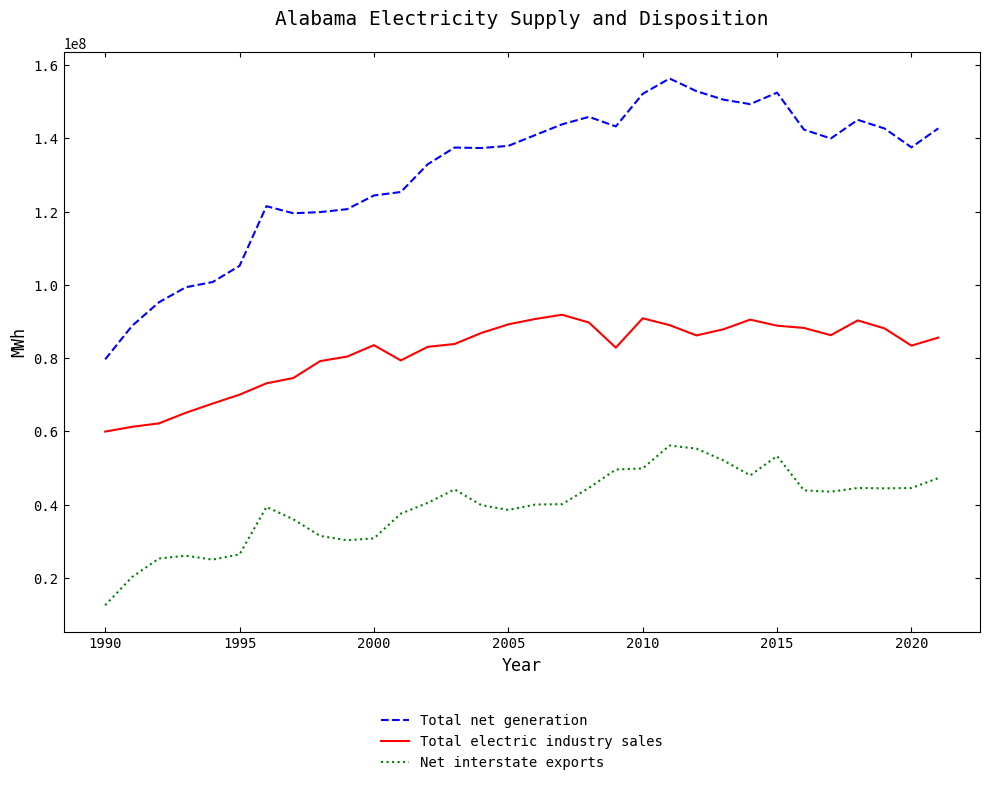

True or false: Total electric industry sales has more than 2 interior local peaks.

True